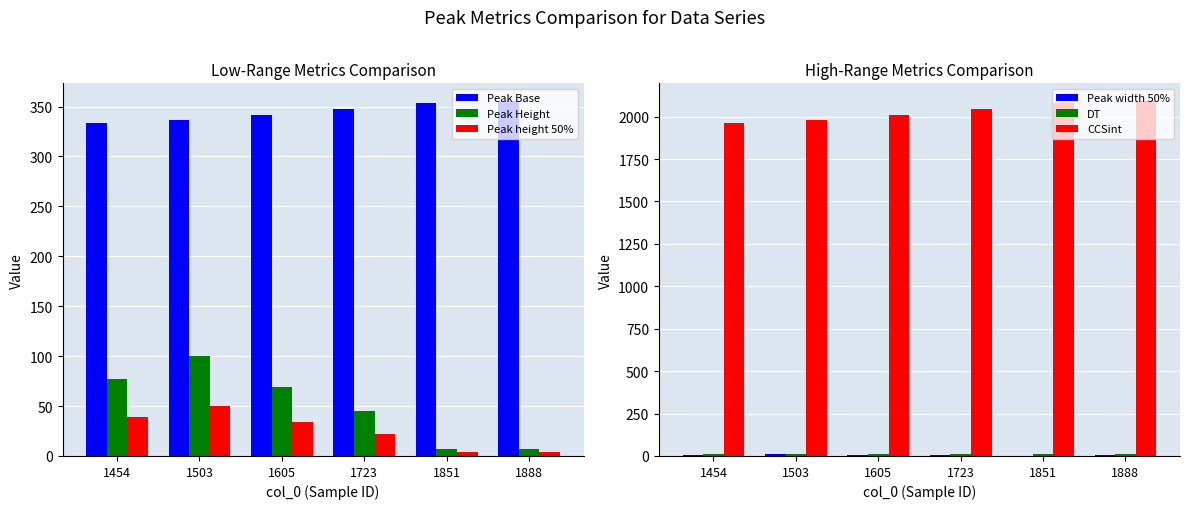

What is the sum of the Peak Base values at 1454 and 1723?

681.0